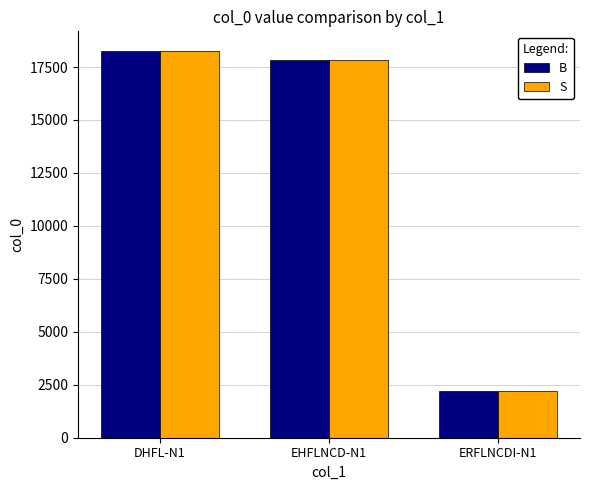

At how many categories does at least one series exceed 9701?

2